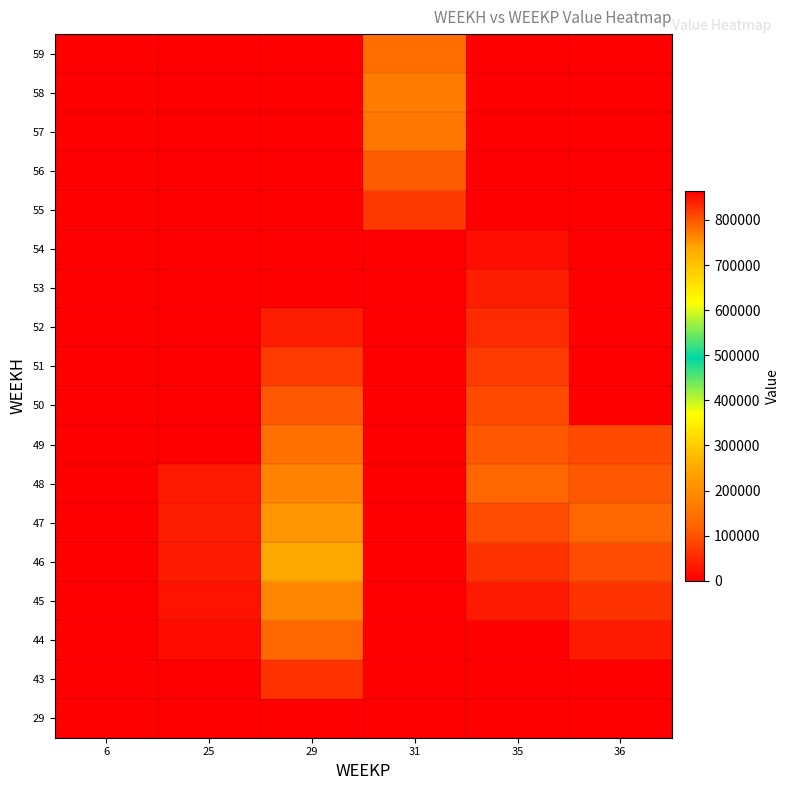

What is the spread (max minus min) of values at 36?

125672.7